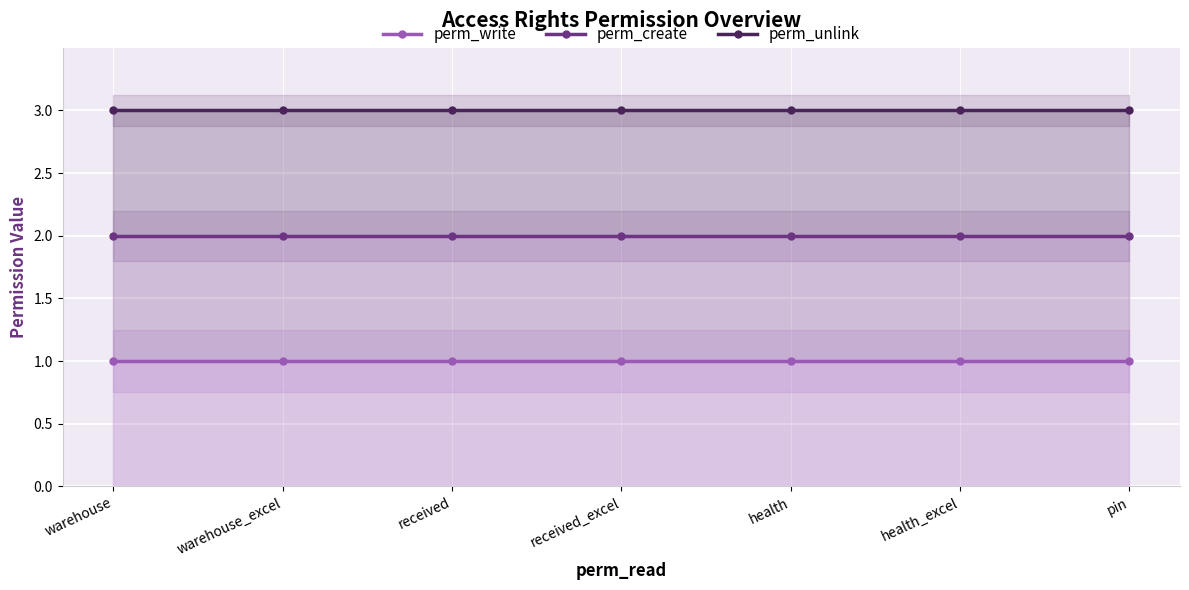

True or false: perm_create has more than 2 interior local peaks.

False